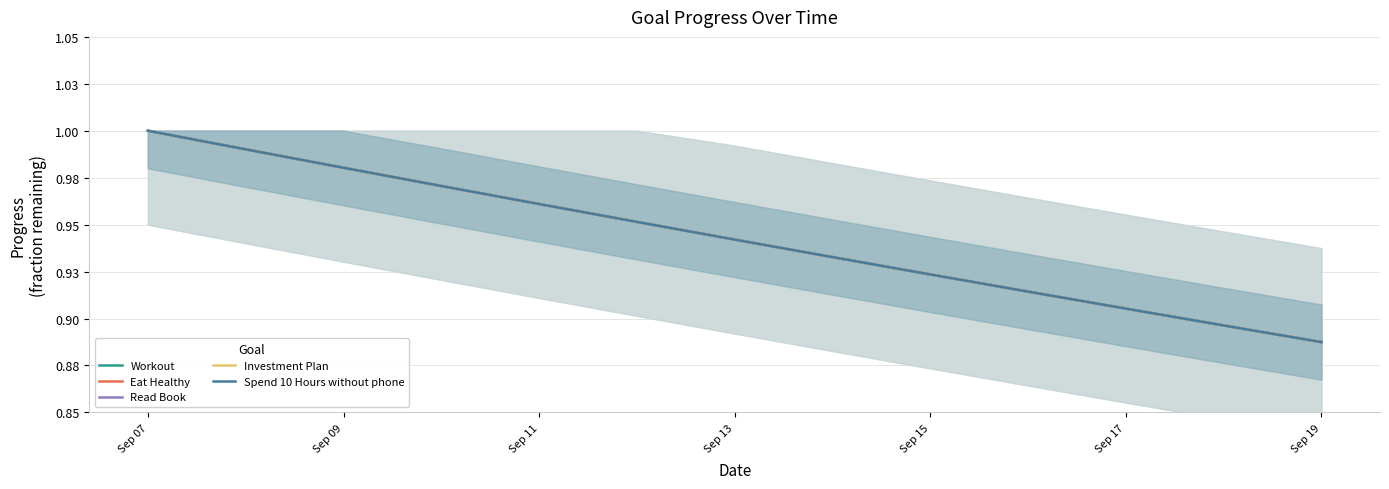

What position from the left is Sep 11?

5